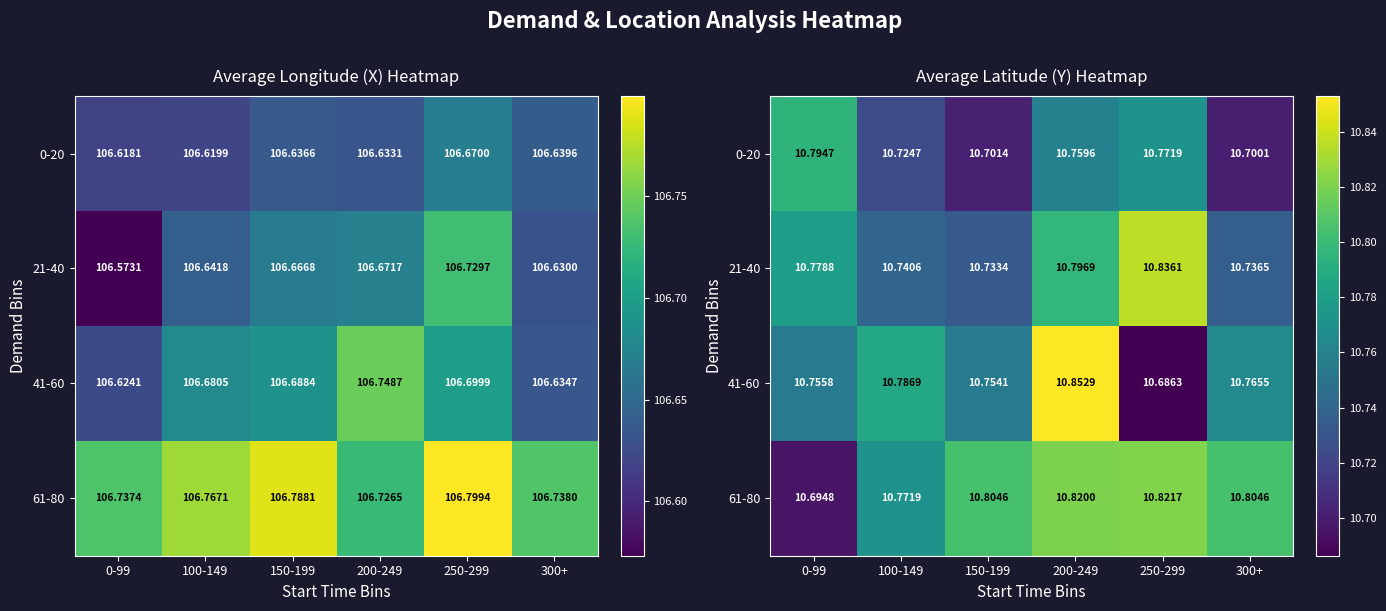

What is the difference between the 21-40 values at 300+ and 200-249?

0.1